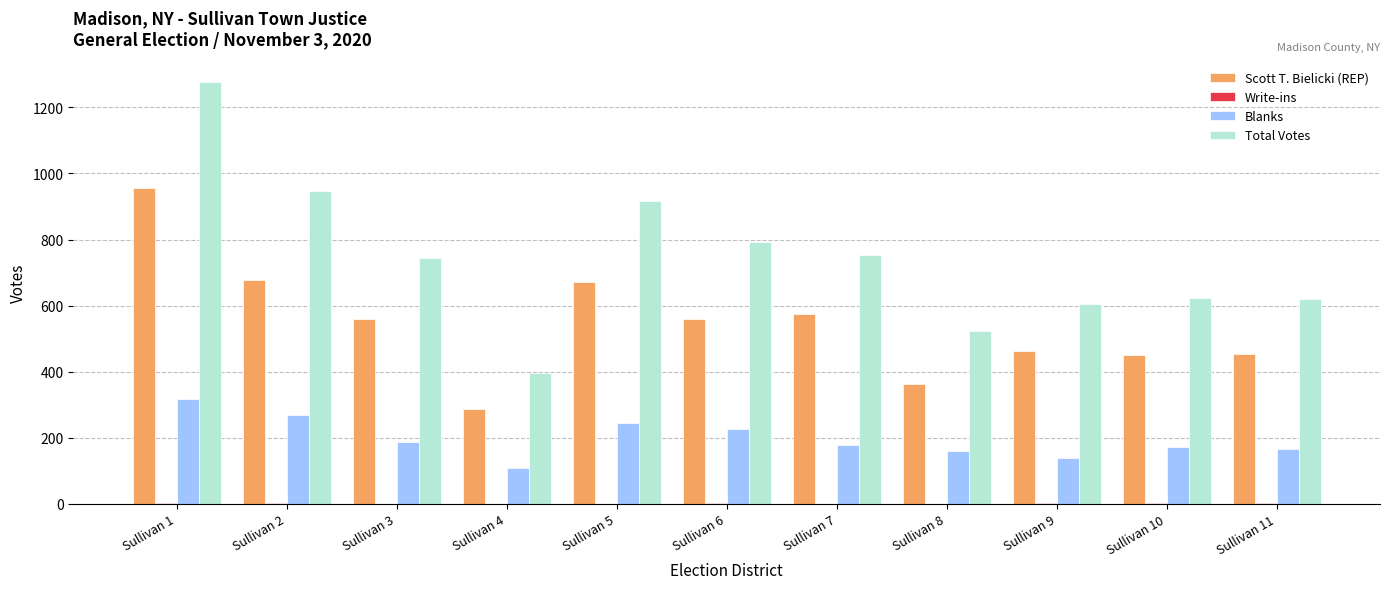

Between Sullivan 1 and Sullivan 2, which series saw the biggest shift?

Total Votes